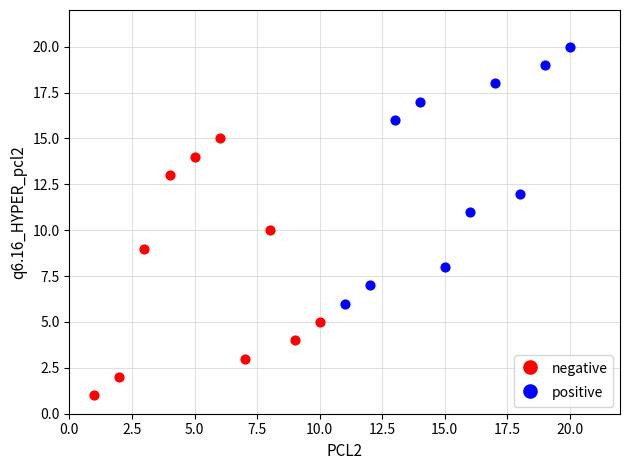

Which series contains the lowest Y value?

negative